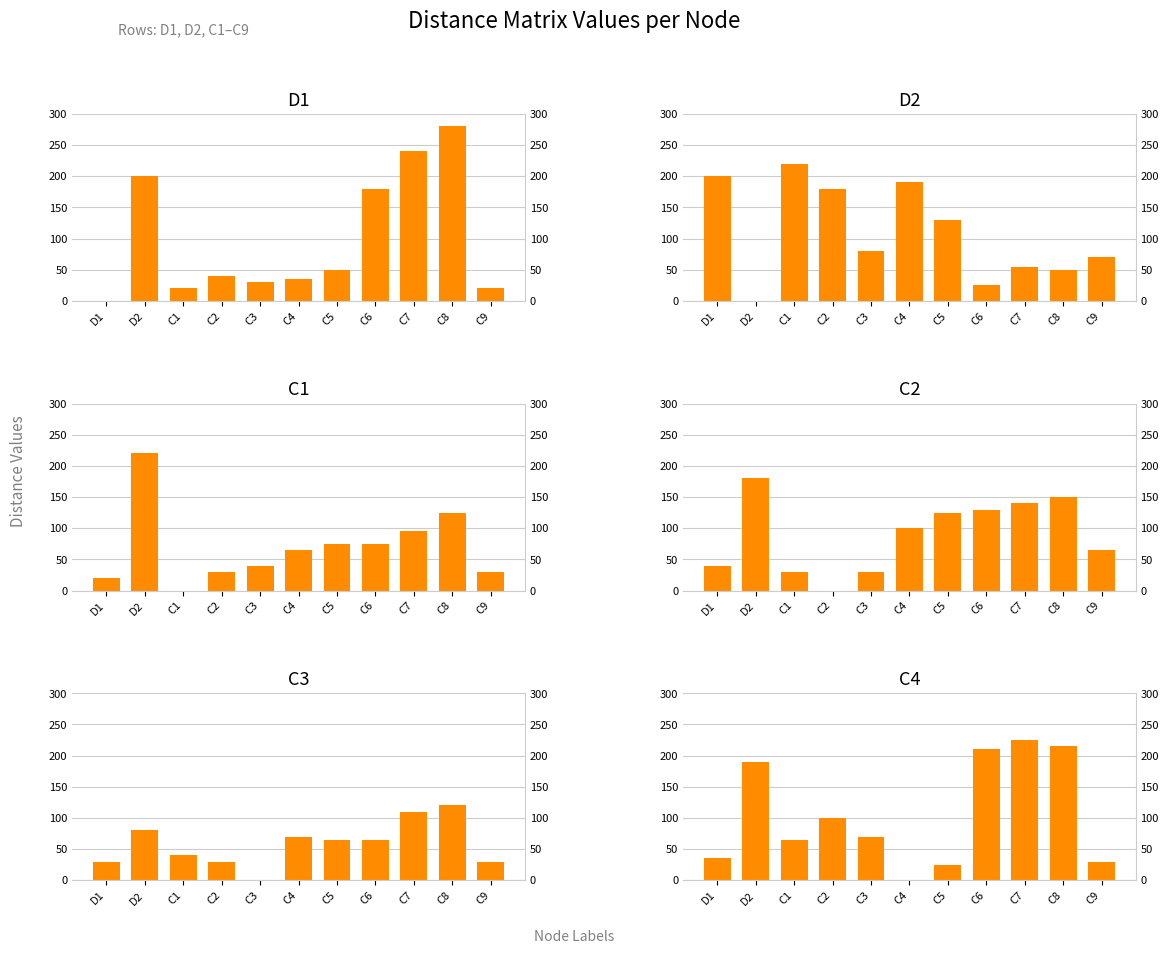

How many bars are there in total?

66